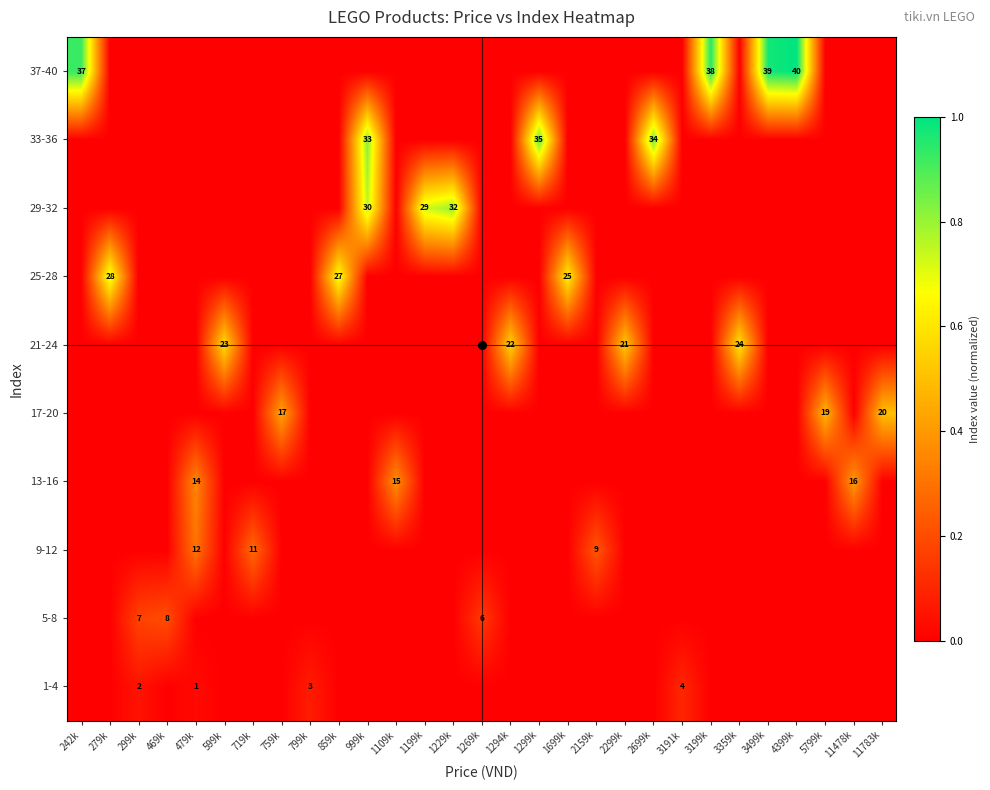

Is the value of 17-20 at 2299k greater than the value of 13-16 at 1199k?

No